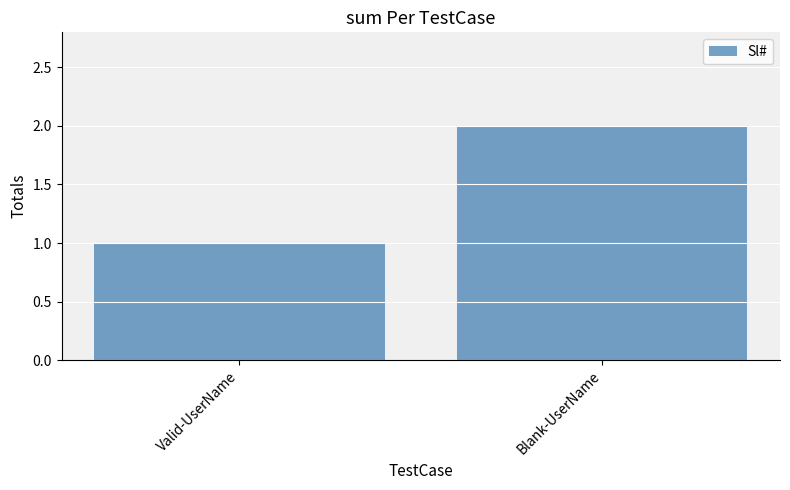

Where is the data nearest to the value 1?

Valid-UserName